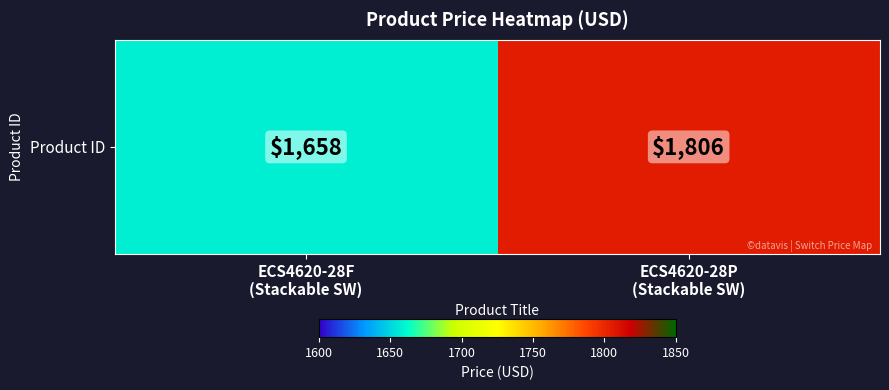

Reading left to right, what are all the values shown in this chart?

1658	1806